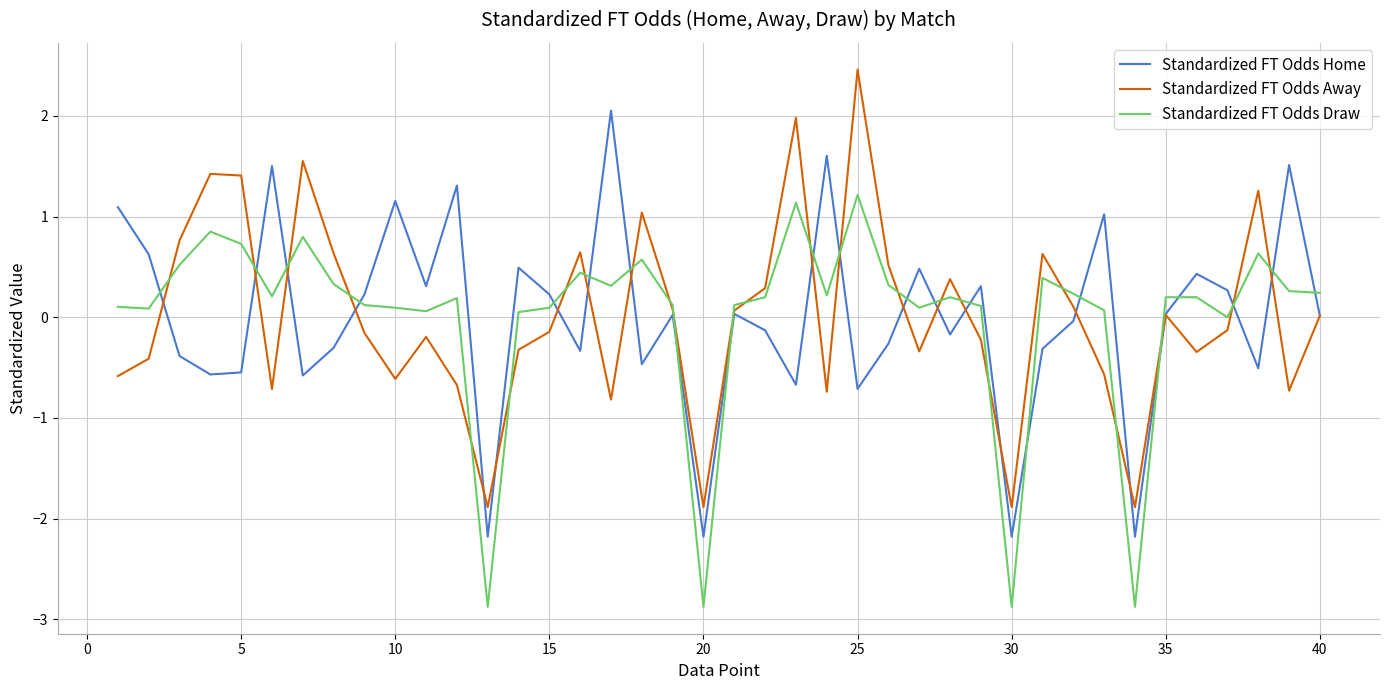

True or false: Standardized FT Odds Home and Standardized FT Odds Draw intersect in this chart.

True